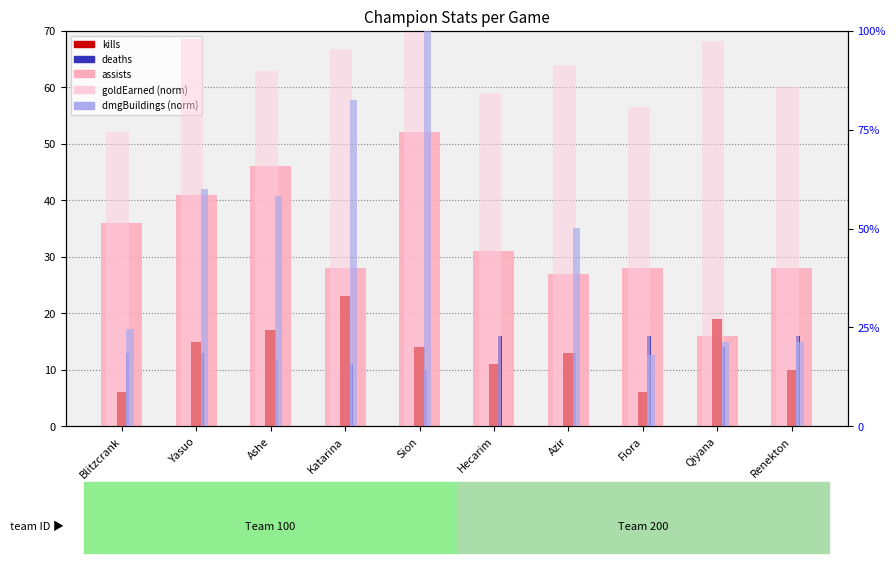

Reading left to right, list all the values displayed in this chart.

assists: 36.0	41.0	46.0	28.0	52.0	31.0	27.0	28.0	16.0	28.0
kills: 6.0	15.0	17.0	23.0	14.0	11.0	13.0	6.0	19.0	10.0
deaths: 13.0	13.0	12.0	11.0	10.0	16.0	13.0	16.0	14.0	16.0
goldEarned (norm): 74.5	98.0	89.8	95.3	100.0	84.3	91.4	80.7	97.3	85.9
dmgBuildings (norm): 24.5	60.0	58.2	82.6	100.0	0.0	50.2	17.9	21.4	21.3